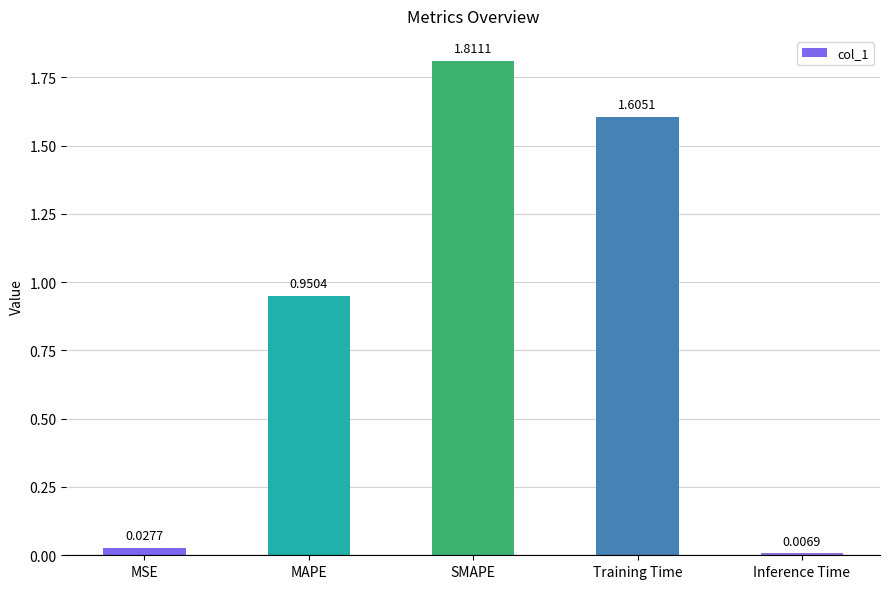

What is the sum of all values?

4.4